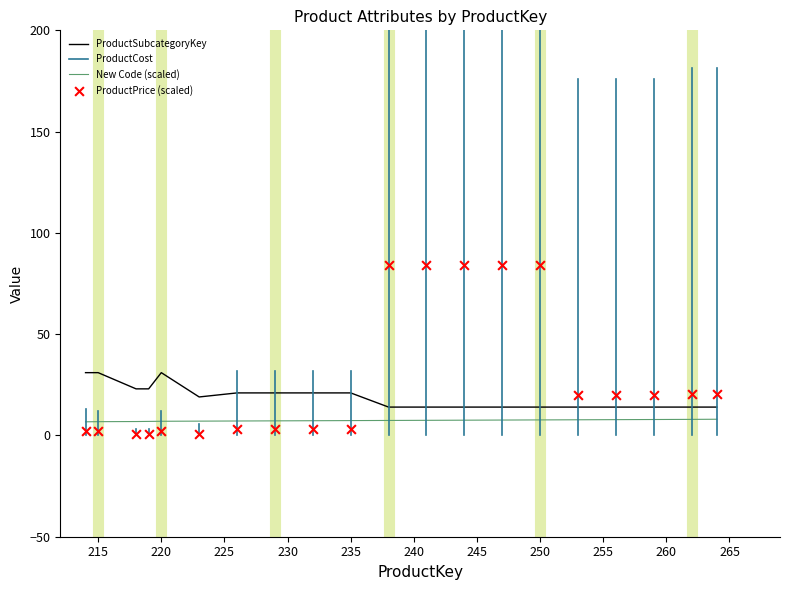

True or false: New Code (scaled) has a value of 7.0 at 220.

True